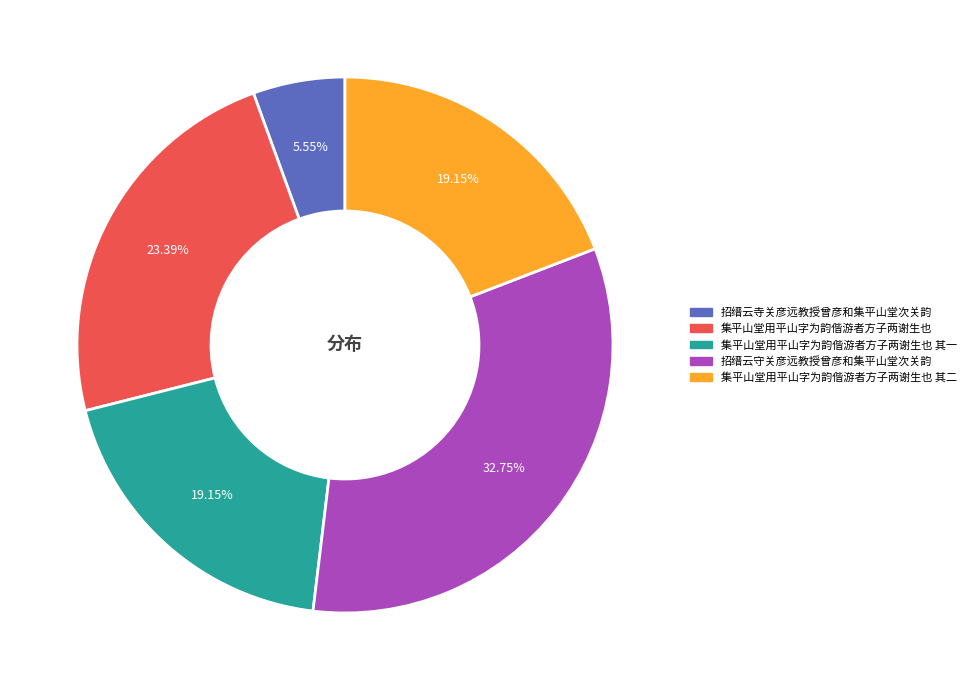

Count the number of slices in the pie.

5